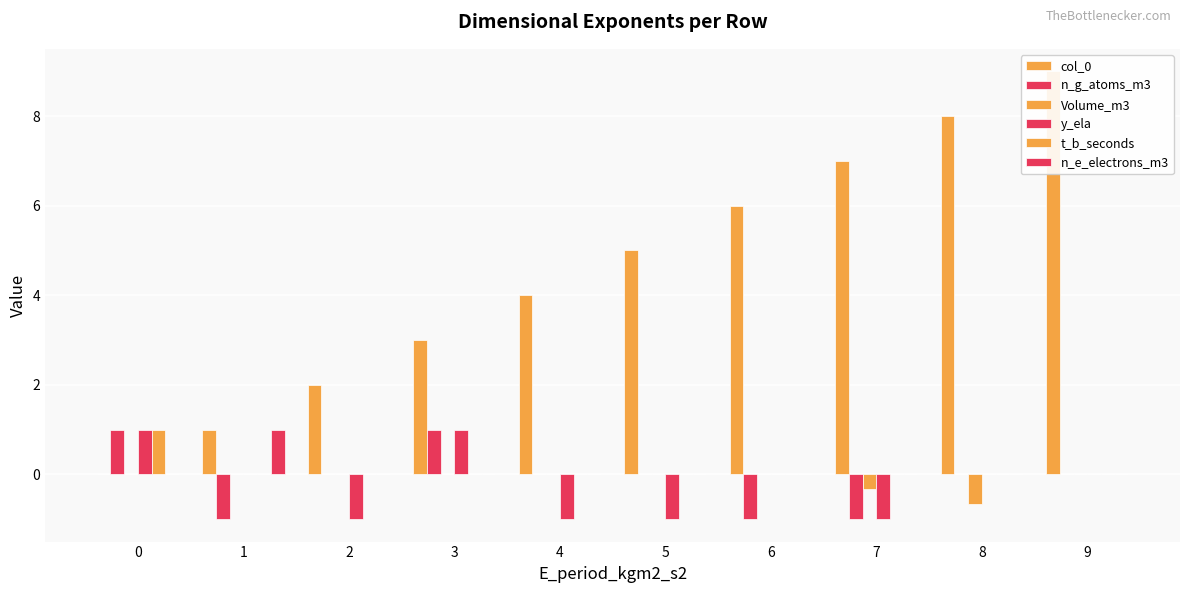

Reading left to right, what are all the values shown in this chart?

col_0: 0.0	1.0	2.0	3.0	4.0	5.0	6.0	7.0	8.0	9.0
n_g_atoms_m3: 1.0	-1.0	0.0	1.0	0.0	0.0	-1.0	-1.0	0.0	0.0
Volume_m3: 0.0	0.0	0.0	0.0	0.0	0.0	0.0	-0.3	-0.7	0.0
y_ela: 1.0	0.0	-1.0	1.0	-1.0	-1.0	0.0	-1.0	0.0	0.0
t_b_seconds: 1.0	0.0	0.0	0.0	0.0	0.0	0.0	0.0	0.0	0.0
n_e_electrons_m3: 0.0	1.0	0.0	0.0	0.0	0.0	0.0	0.0	0.0	0.0